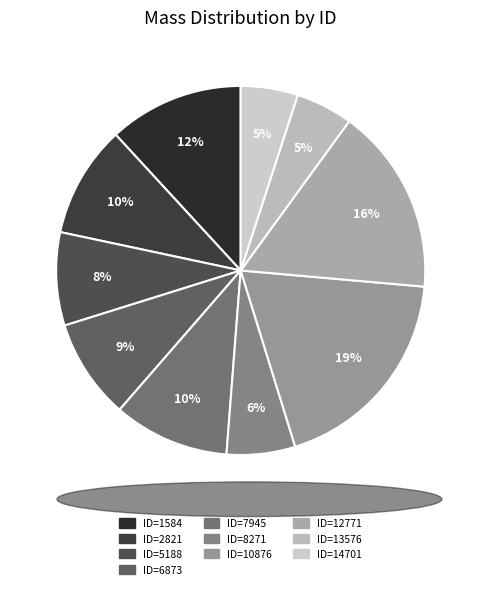

Is ID=13576 the majority of the pie?

No